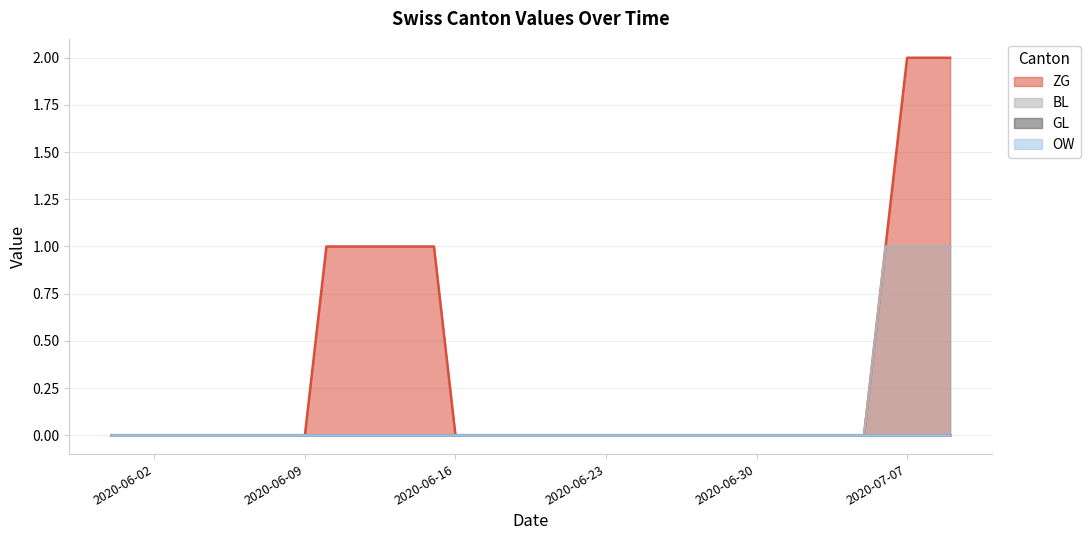

Is it true that BL equals 0 at 2020-06-18?

True